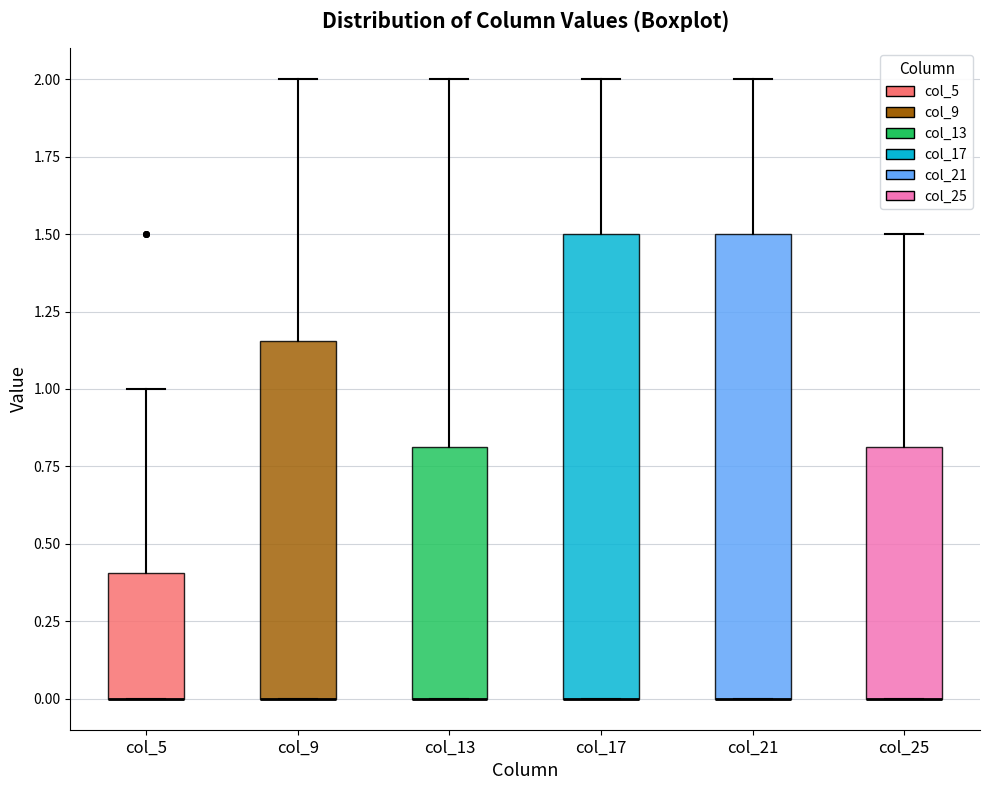

Reading left to right, read every box against the y-axis: the position of its median line, the range the box covers, and the ends of its whiskers. The values are not printed on the chart, so give them approximately, as read against the axis.

col_5: median 0.00 (drawn on the box's lower edge), box 0.00 to 0.40, whiskers 0.00 to 1.00
col_9: median 0.00 (drawn on the box's lower edge), box 0.00 to 1.15, whiskers 0.00 to 2.00
col_13: median 0.00 (drawn on the box's lower edge), box 0.00 to 0.80, whiskers 0.00 to 2.00
col_17: median 0.00 (drawn on the box's lower edge), box 0.00 to 1.50, whiskers 0.00 to 2.00
col_21: median 0.00 (drawn on the box's lower edge), box 0.00 to 1.50, whiskers 0.00 to 2.00
col_25: median 0.00 (drawn on the box's lower edge), box 0.00 to 0.80, whiskers 0.00 to 1.50